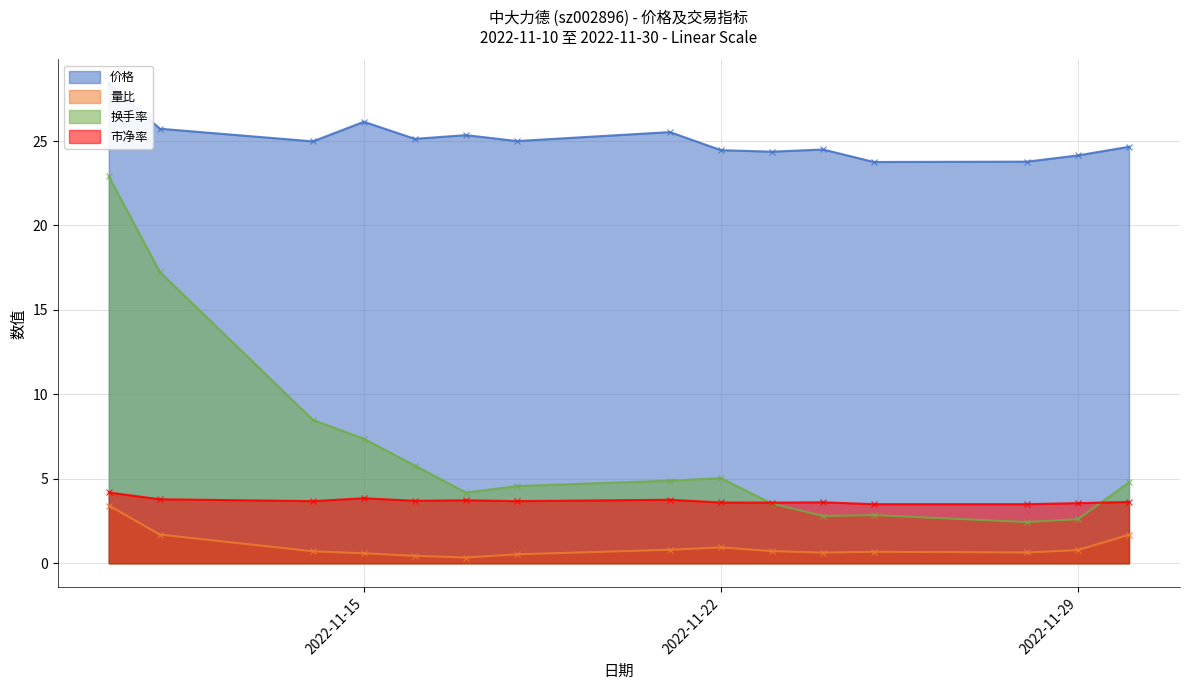

How many intersections are there between 市净率 and 换手率?

2